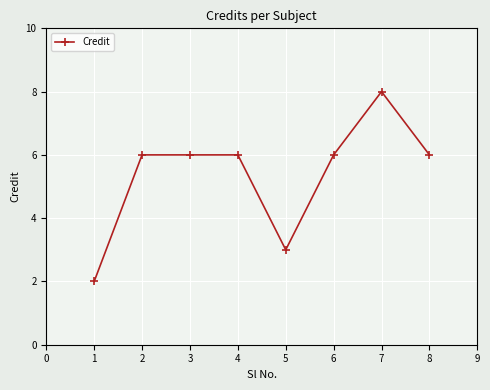

Reading right to left, transcribe all the data shown in this chart.

8=6	7=8	6=6	5=3	4=6	3=6	2=6	1=2